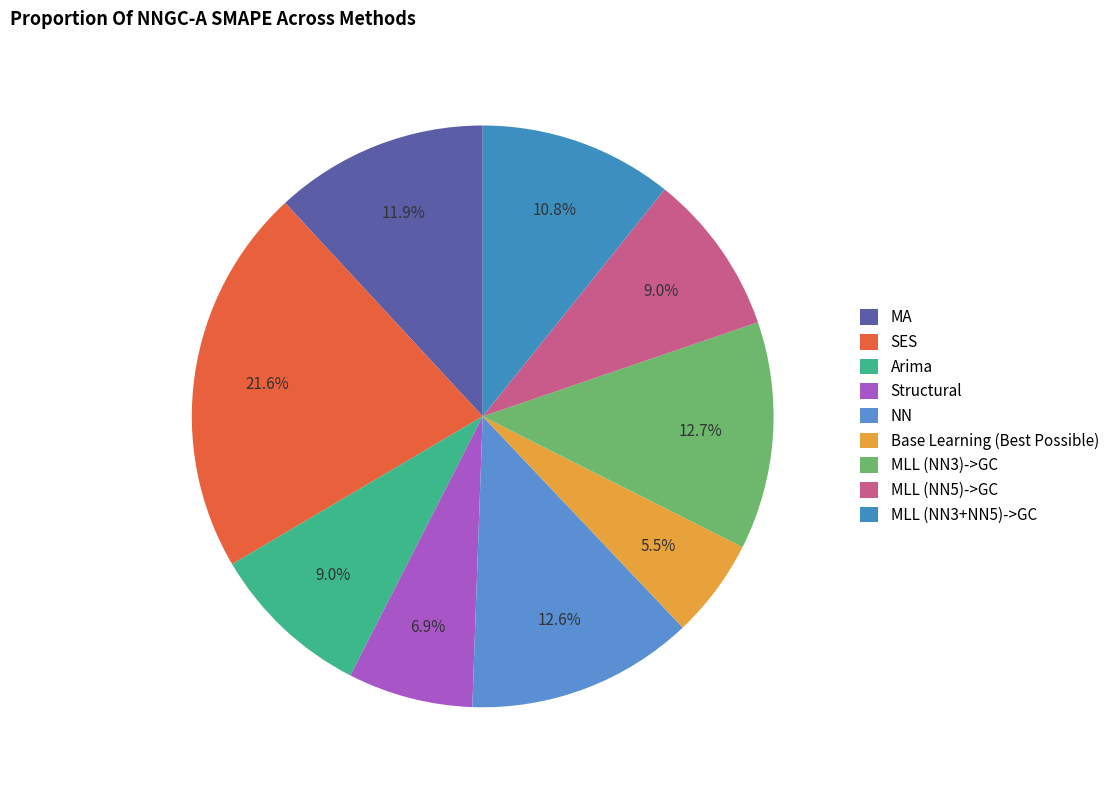

Is the sum of MA and Structural greater than half?

No